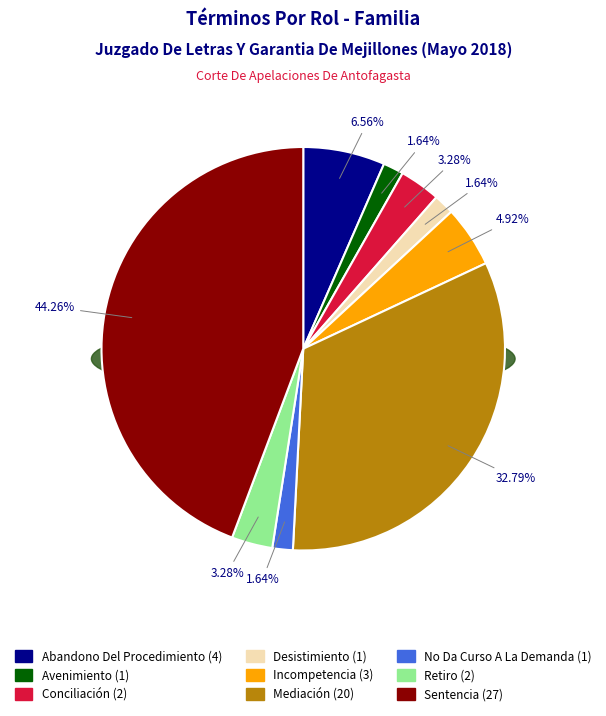

What percentage is NOT represented by Retiro?

96.7%